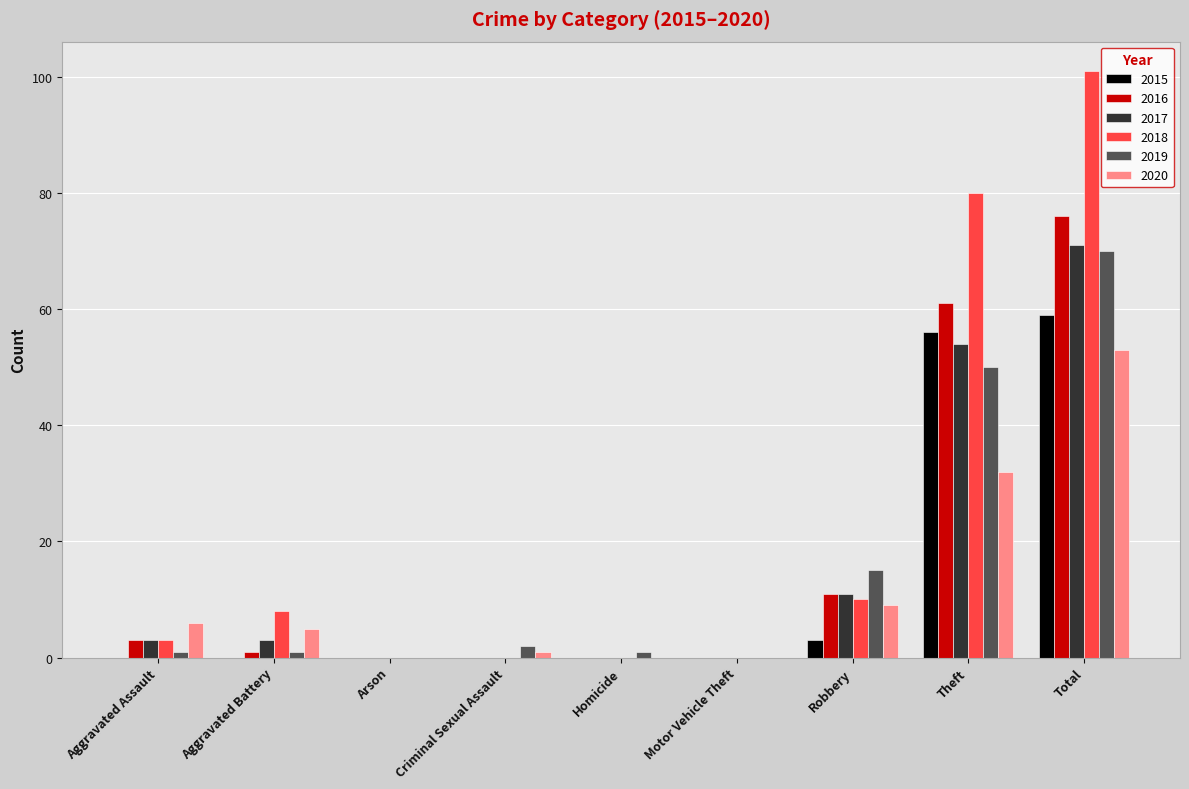

At which label does 2017 reach its peak?

Total